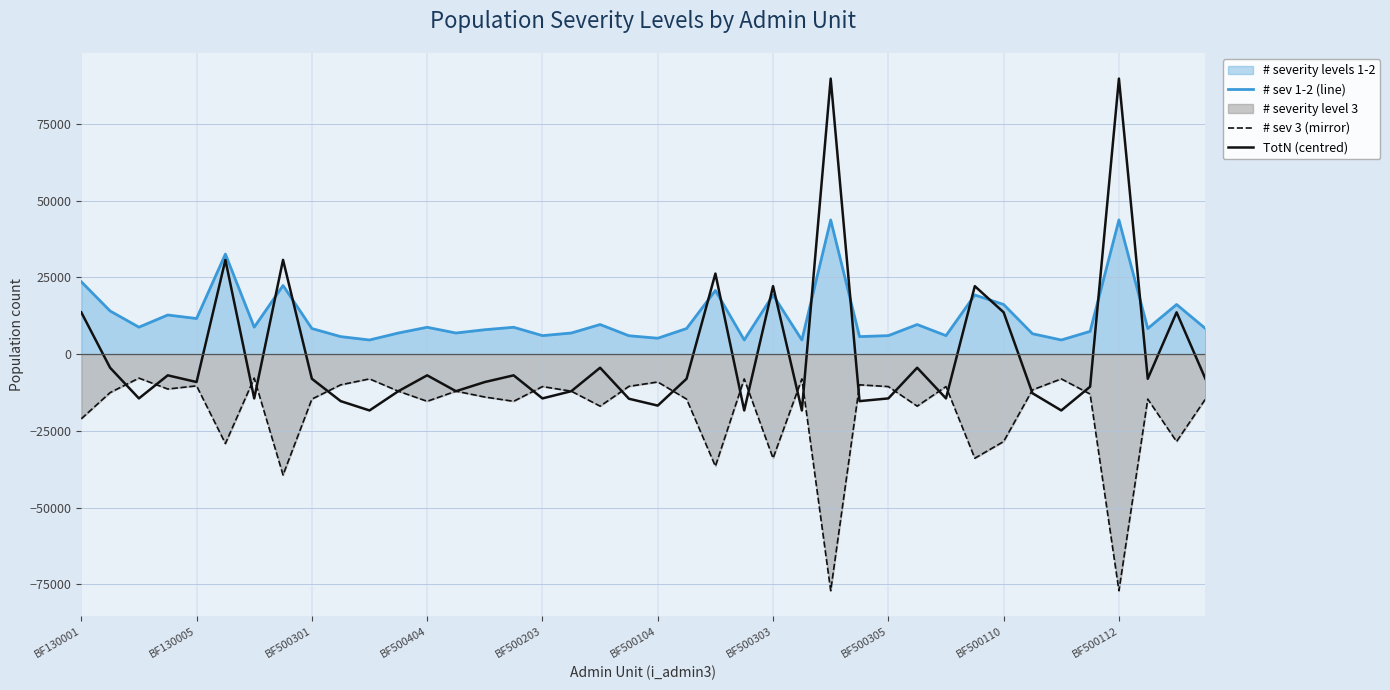

List the series in order of their peak value, highest first.

TotN (centred), # sev 1-2 (line), # sev 3 (mirror)